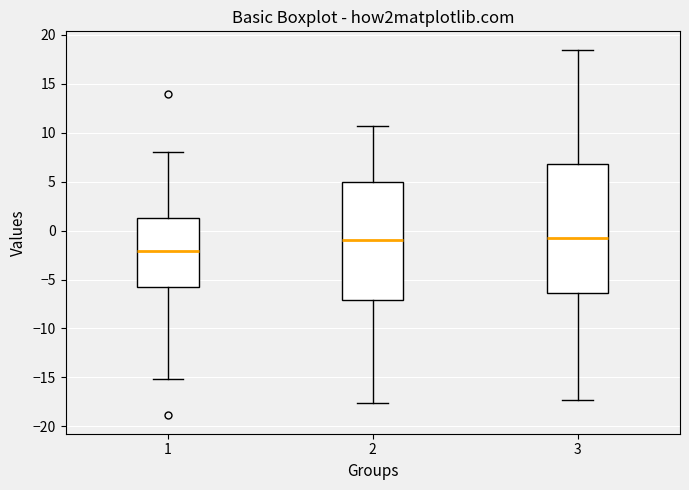

Where is the lower edge of the box at x = 1 on the y-axis? The values are not printed on the chart, so give them approximately, as read against the axis.

-6.0